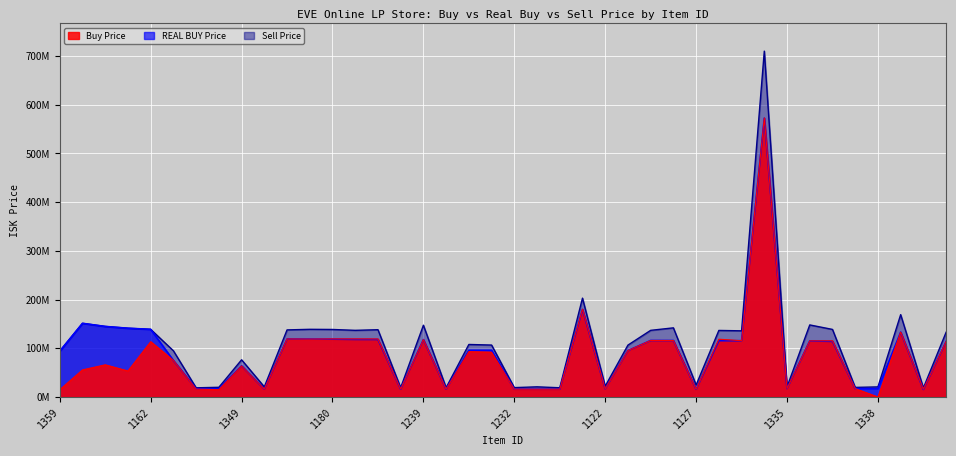

How many interior local peaks does the Buy Price series have?

12